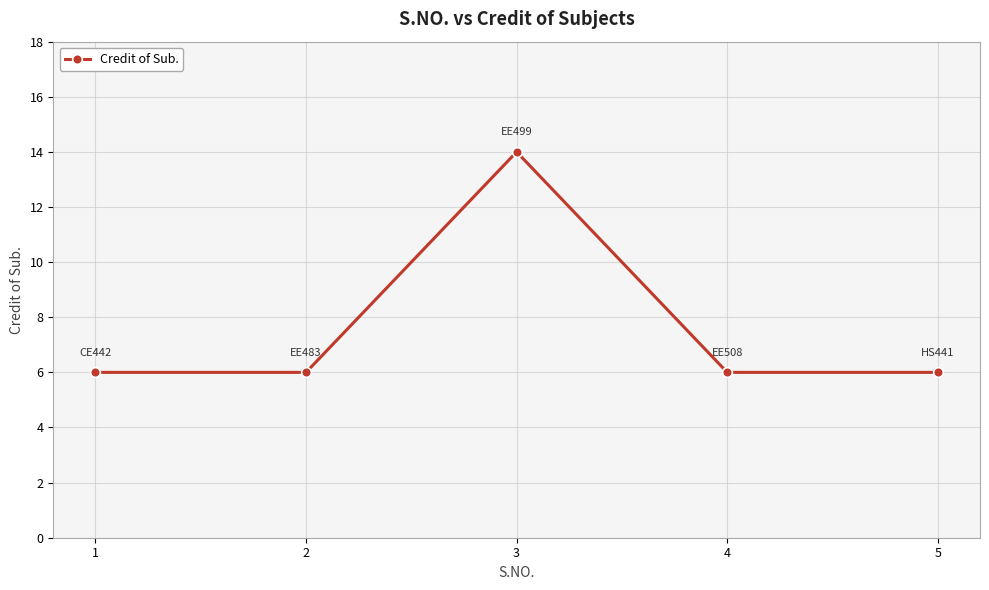

Is it true that the value at 4 is 6?

True